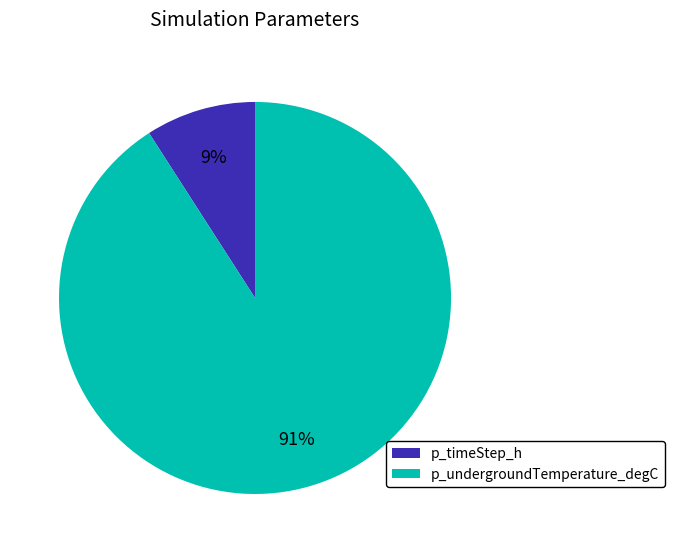

Is it true that p_timeStep_h is 17% of the pie?

False